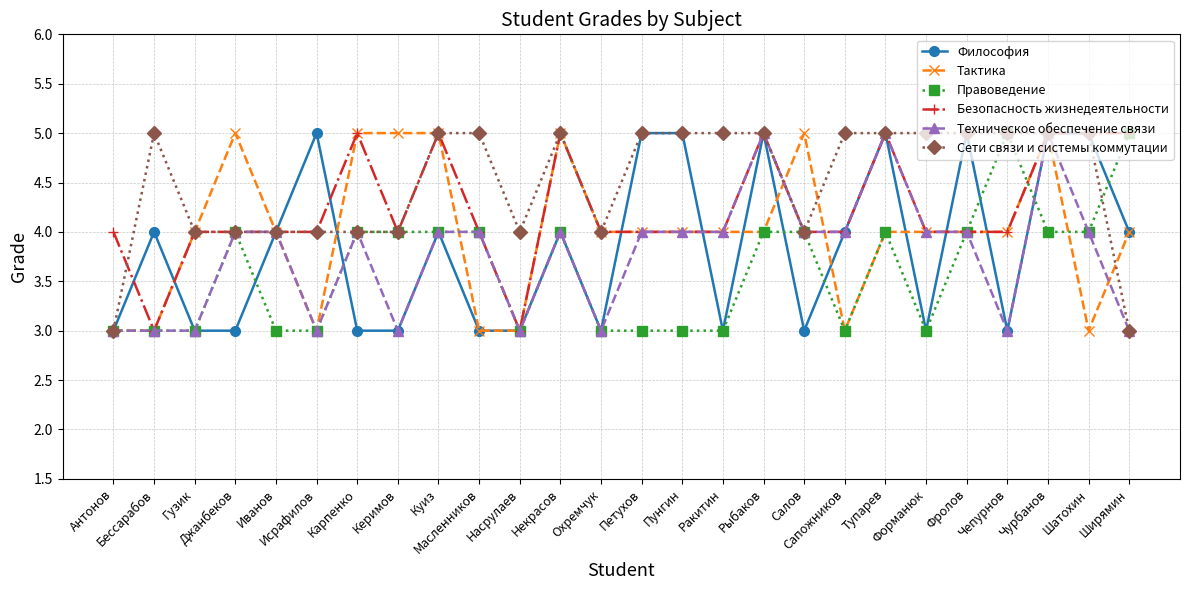

Count the Сети связи и системы коммутации values in the range 4 to 5.

24